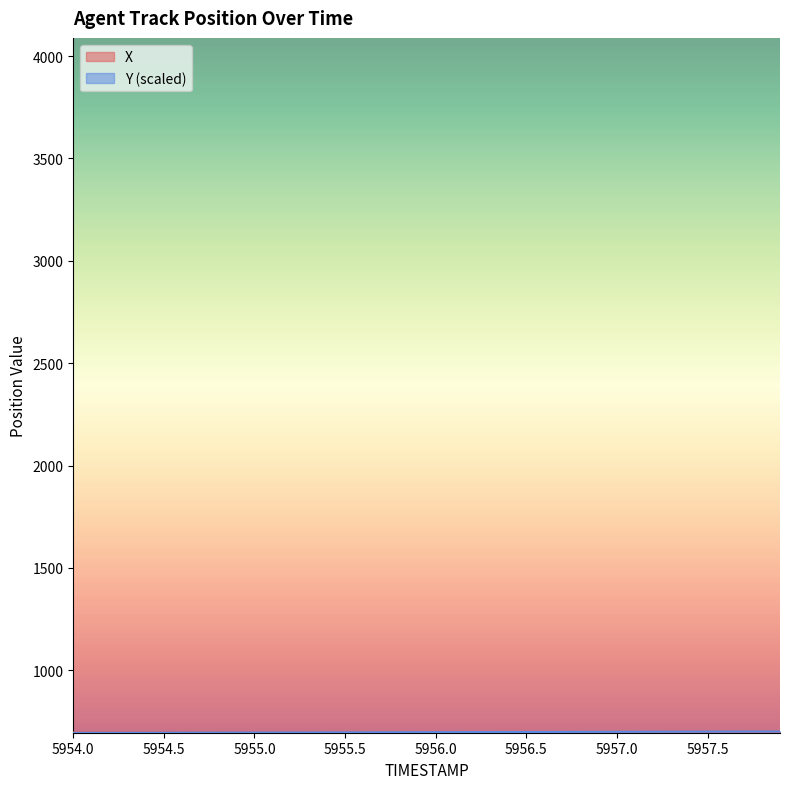

What is the total value across all series at 5954.0?

1390.7